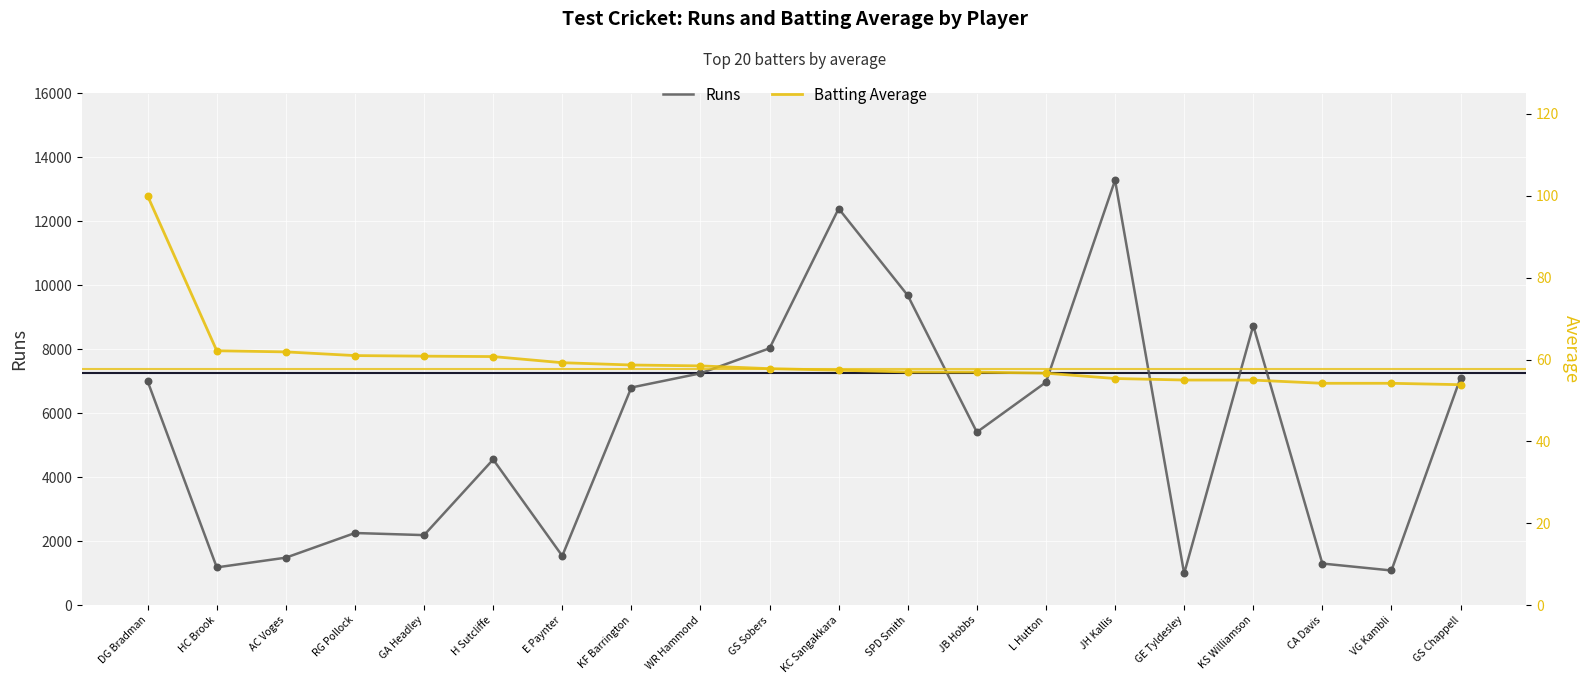

Which series reaches the maximum Y coordinate?

Runs